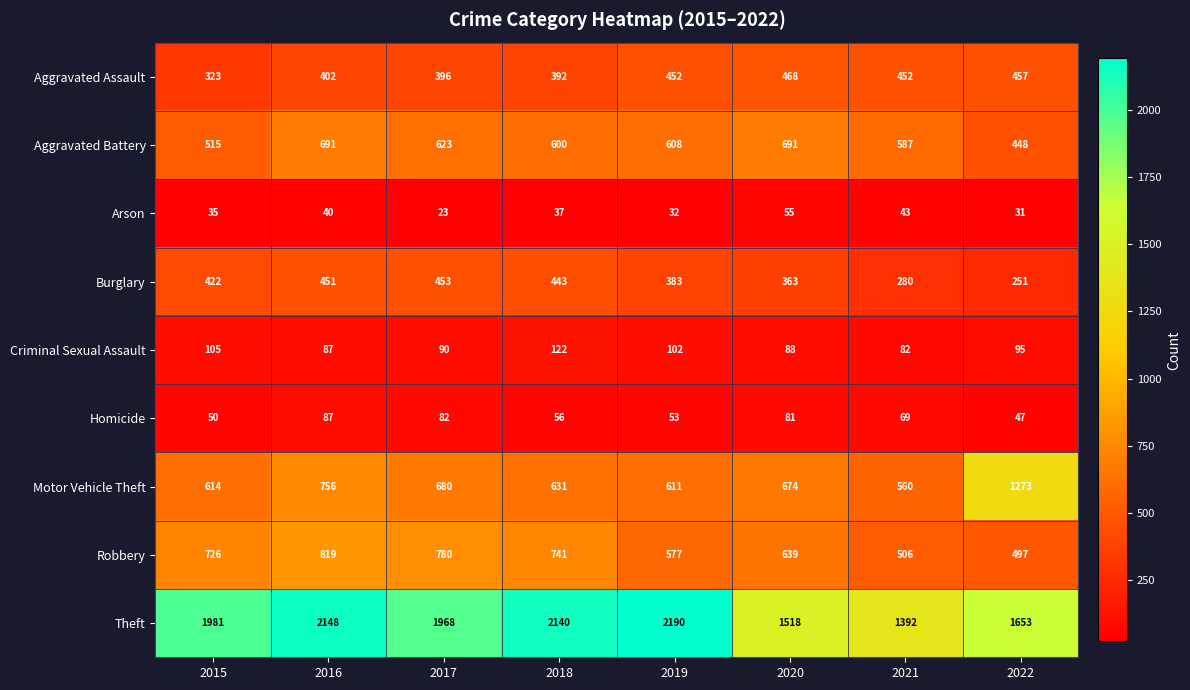

What is the sum of the Homicide values at 2015 and 2021?

119